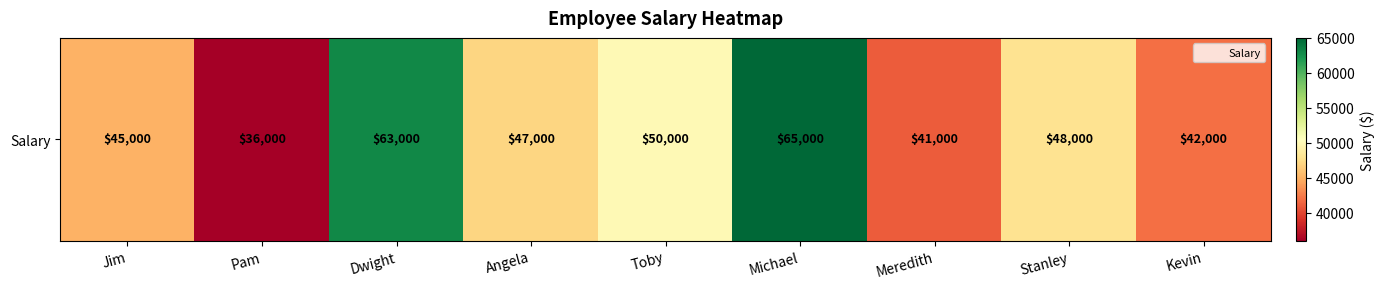

How many distinct data groups are displayed?

1